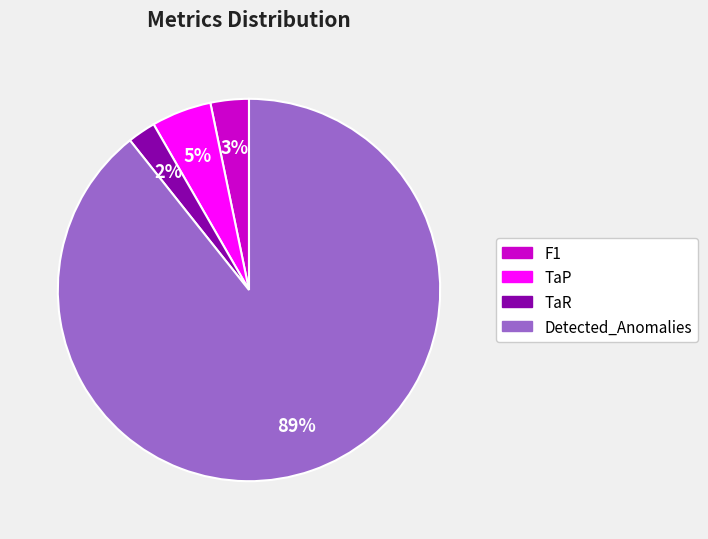

The TaP slice represents 1% of the pie. True or false?

False